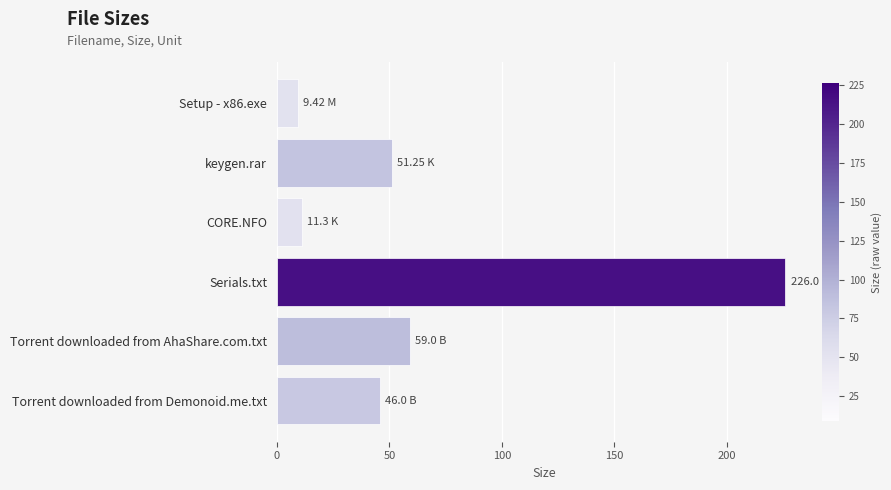

Where is the data nearest to the value 117?

Torrent downloaded from AhaShare.com.txt